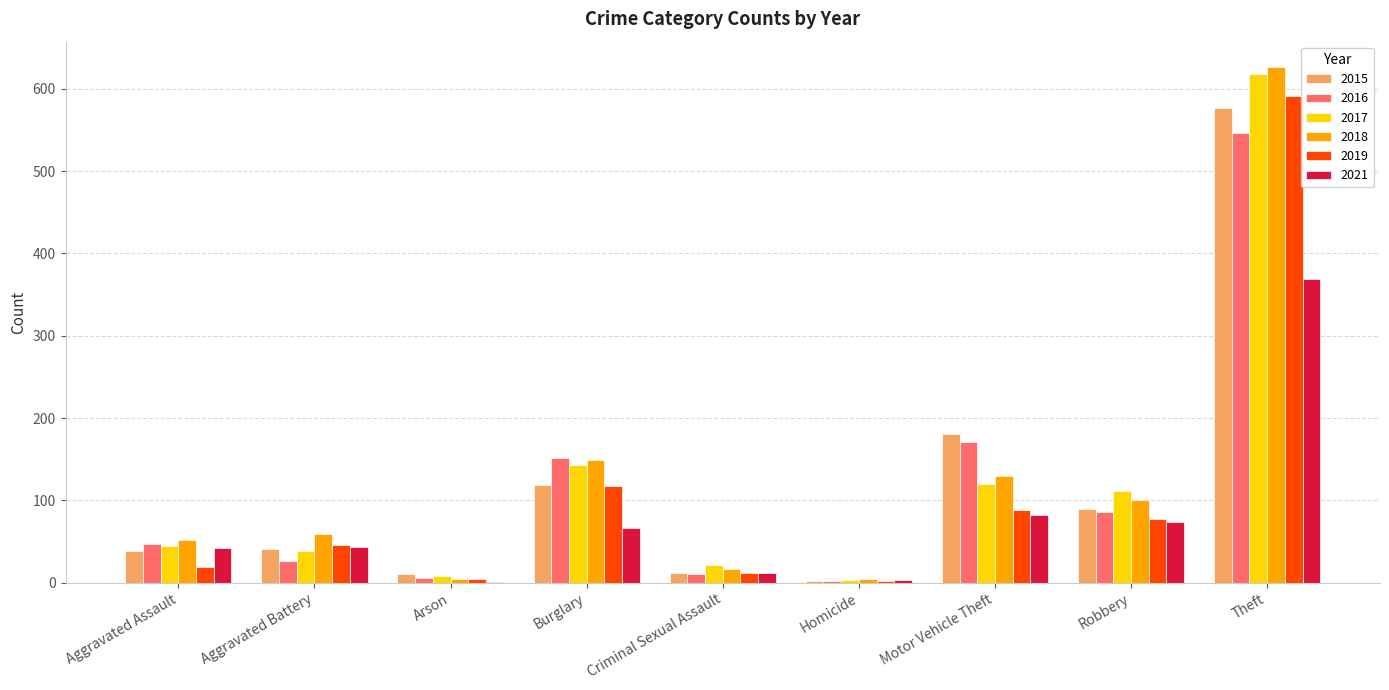

What is the sum of all 2017 values?

1107